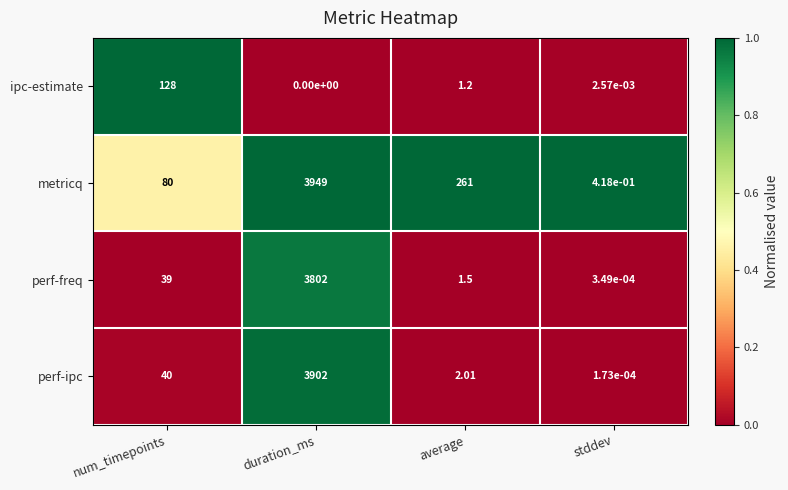

List the series in order of their peak value, lowest first.

ipc-estimate, perf-freq, perf-ipc, metricq